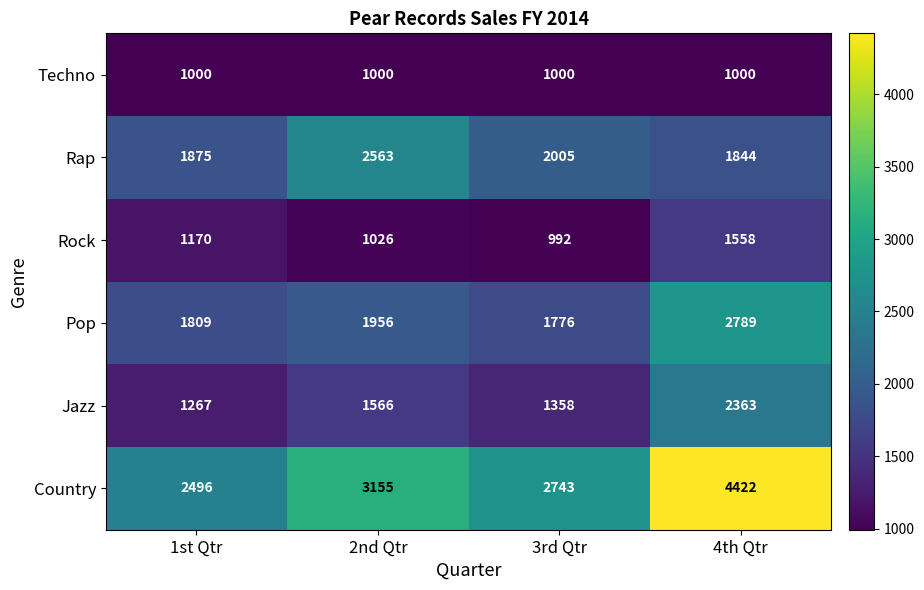

Which label corresponds to the largest value in the chart?

4th Qtr